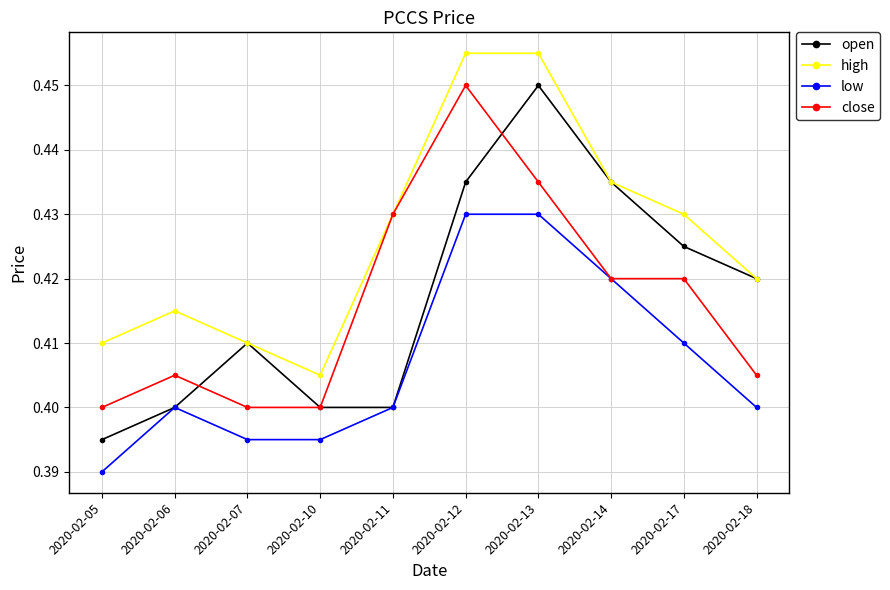

How many series are shown in this chart?

4